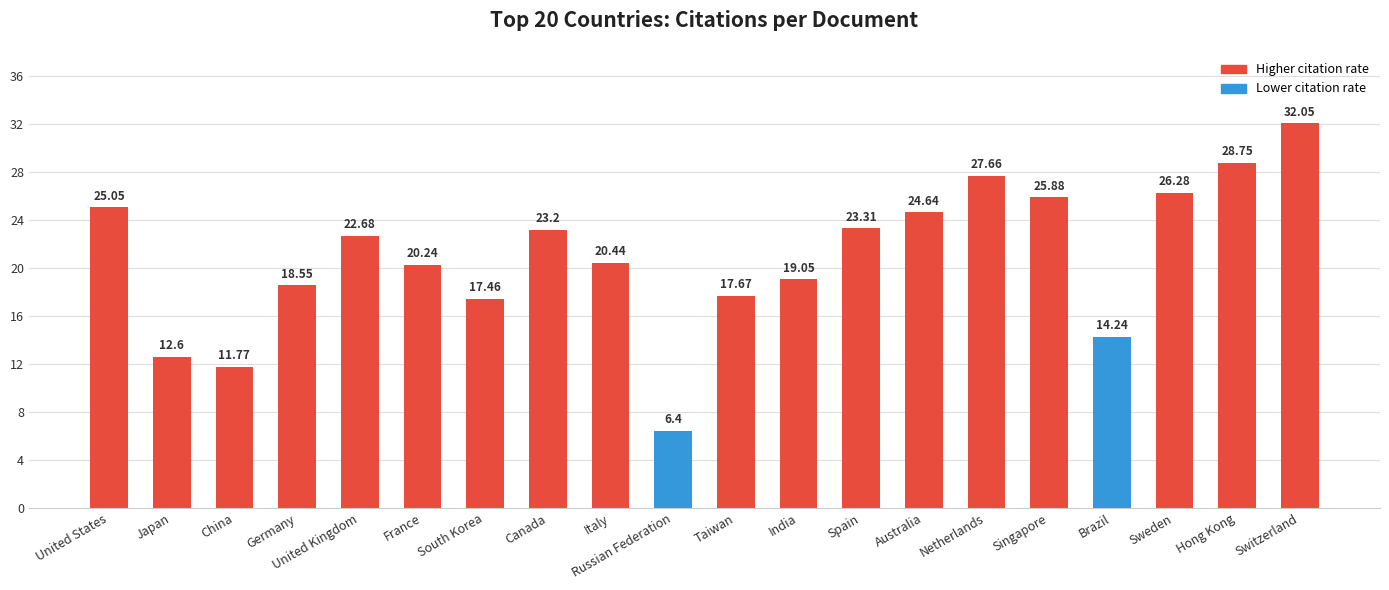

At which category does the chart reach its peak across all series?

Switzerland